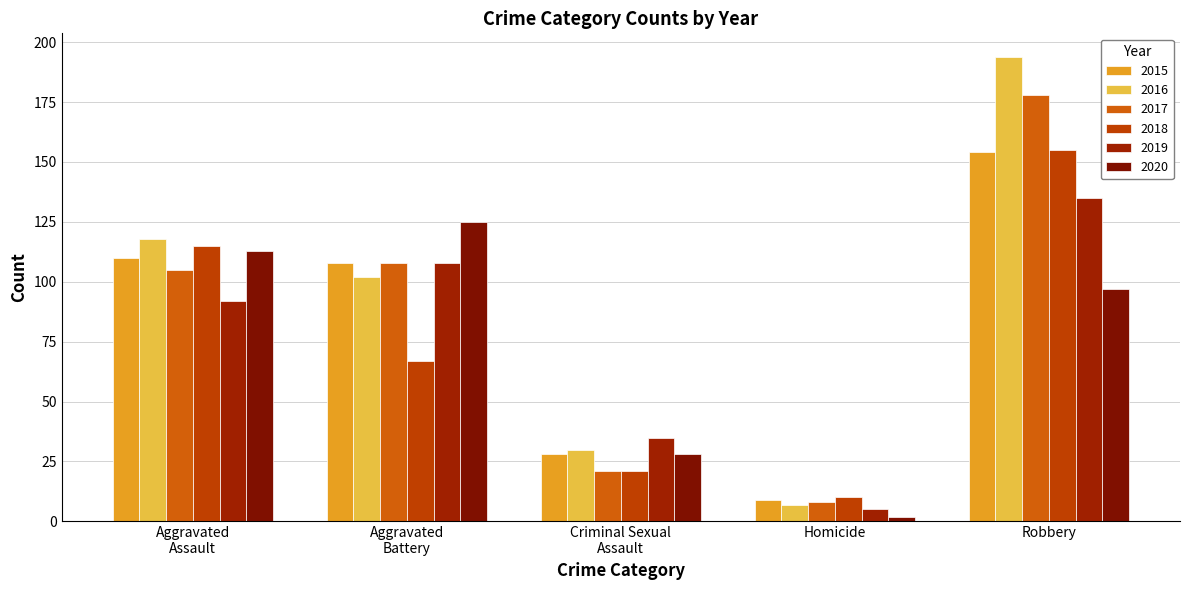

What is the smallest value displayed?

2